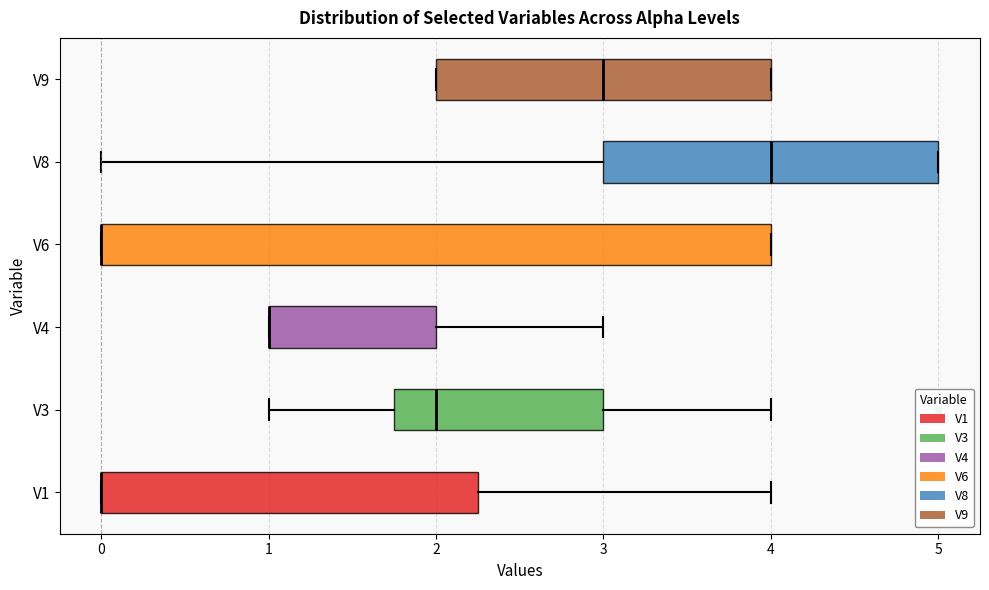

Reading bottom to top, read every box against the x-axis: the position of its median line, the range the box covers, and the ends of its whiskers. The values are not printed on the chart, so give them approximately, as read against the axis.

V1: median 0.0 (drawn on the box's left edge), box 0.0 to 2.3, whiskers 0.0 to 4.0
V3: median 2.0, box 1.8 to 3.0, whiskers 1.0 to 4.0
V4: median 1.0 (drawn on the box's left edge), box 1.0 to 2.0, whiskers 1.0 to 3.0
V6: median 0.0 (drawn on the box's left edge), box 0.0 to 4.0, whiskers 0.0 to 4.0
V8: median 4.0, box 3.0 to 5.0, whiskers 0.0 to 5.0
V9: median 3.0, box 2.0 to 4.0, whiskers 2.0 to 4.0